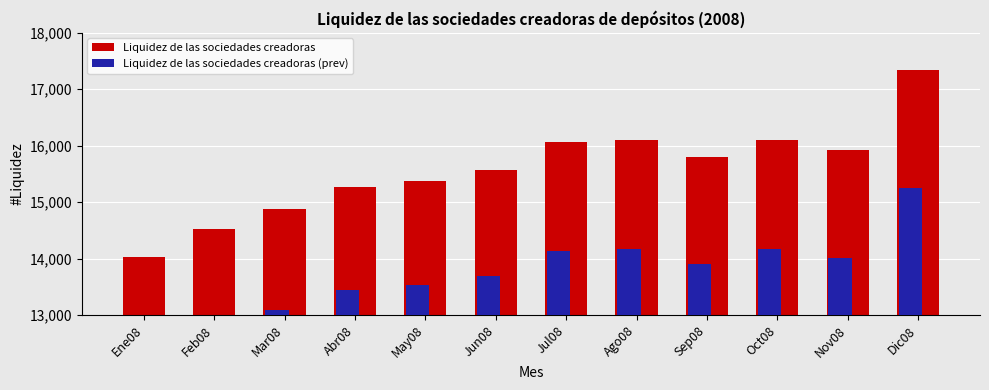

What is the value of the Liquidez de las sociedades creadoras bar at the 11th from the left?

15921.0